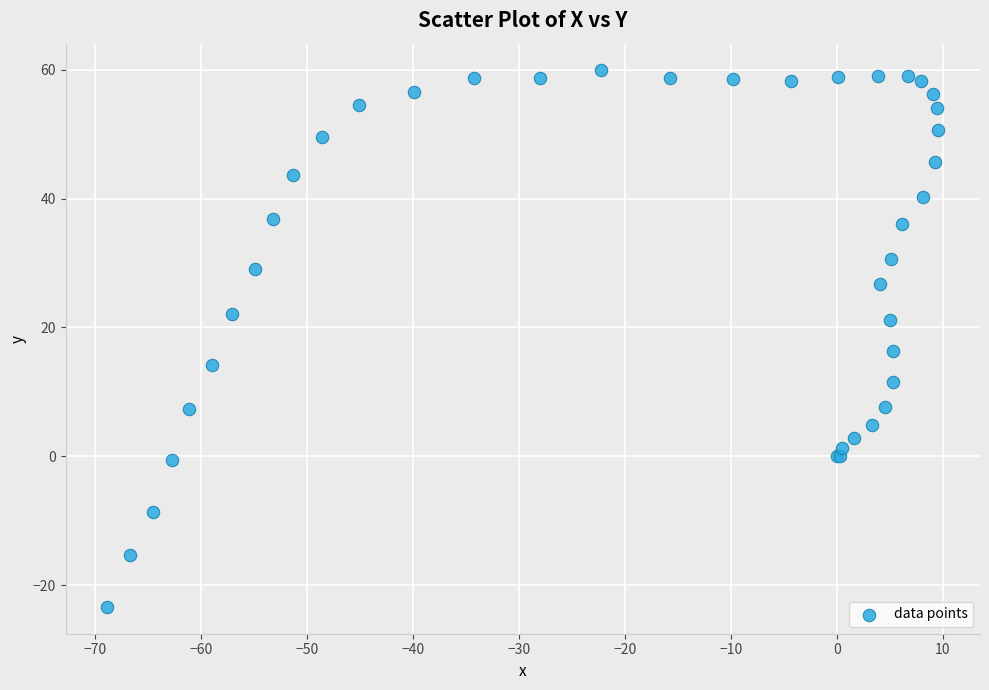

What Y value in the scatter plot is closest to 18?

16.4